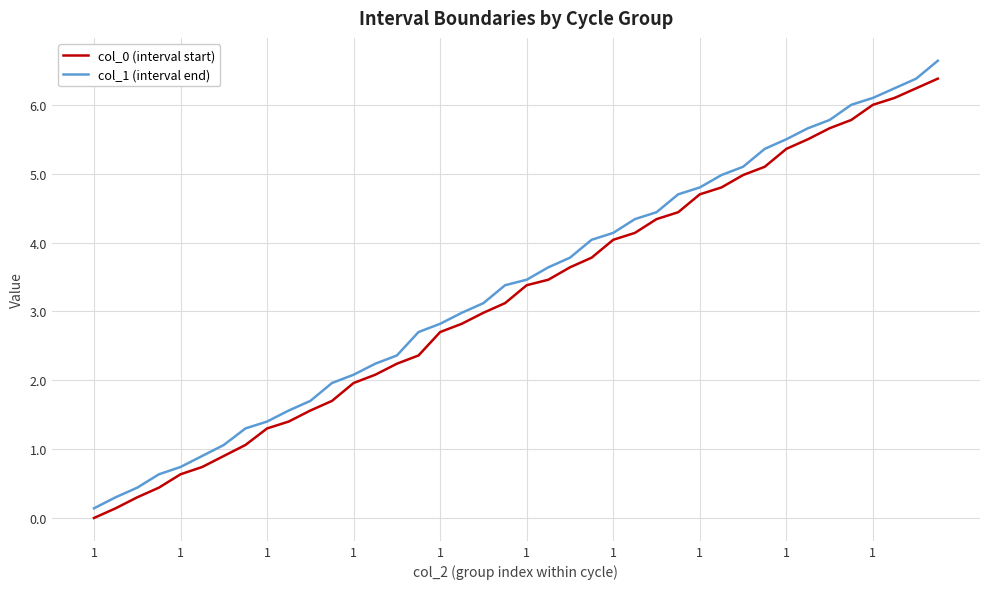

What is the difference between the maximum and minimum values in the col_1 (interval end) series?

6.5